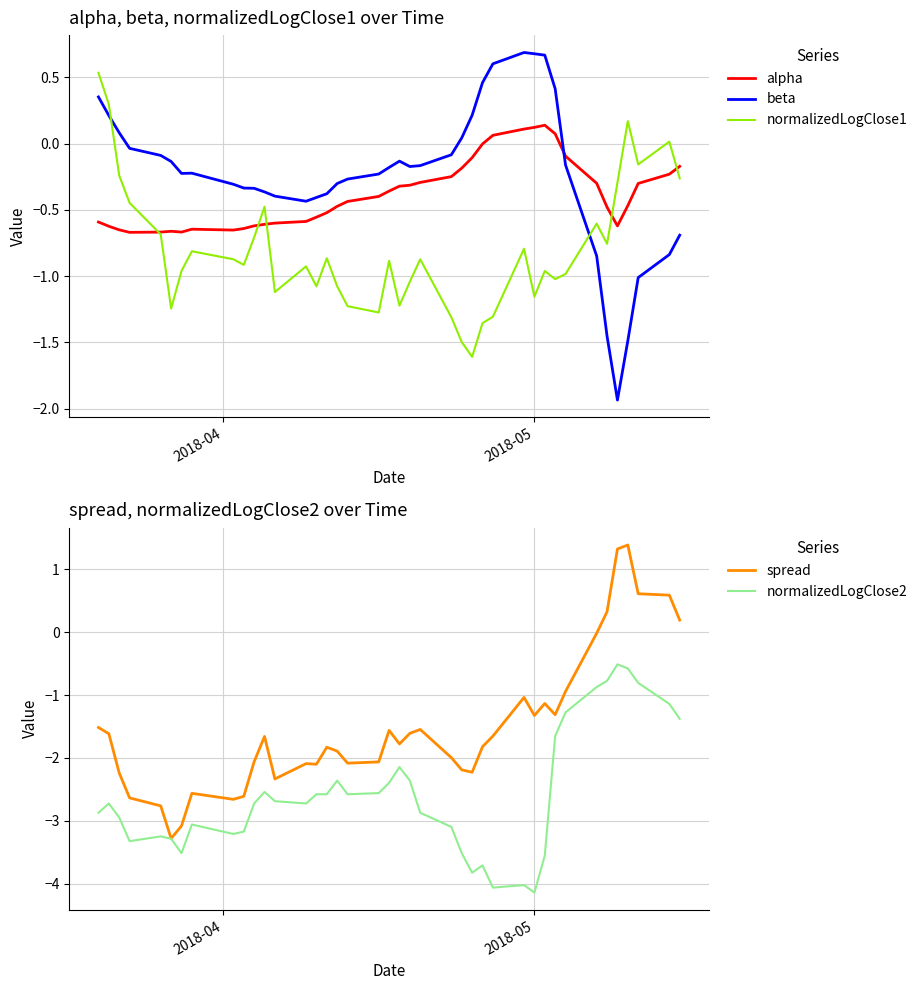

Does the chart have visible grid lines?

Yes